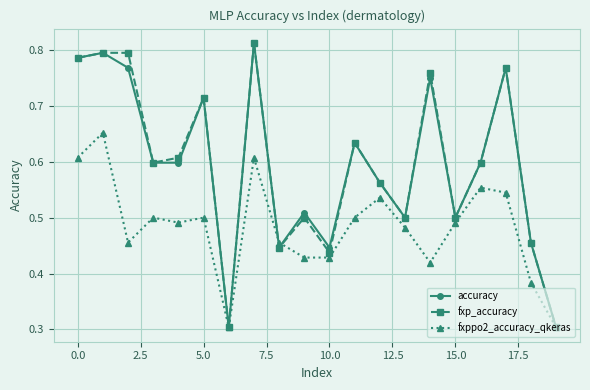

What is the minimum value for fxp_accuracy?

0.3